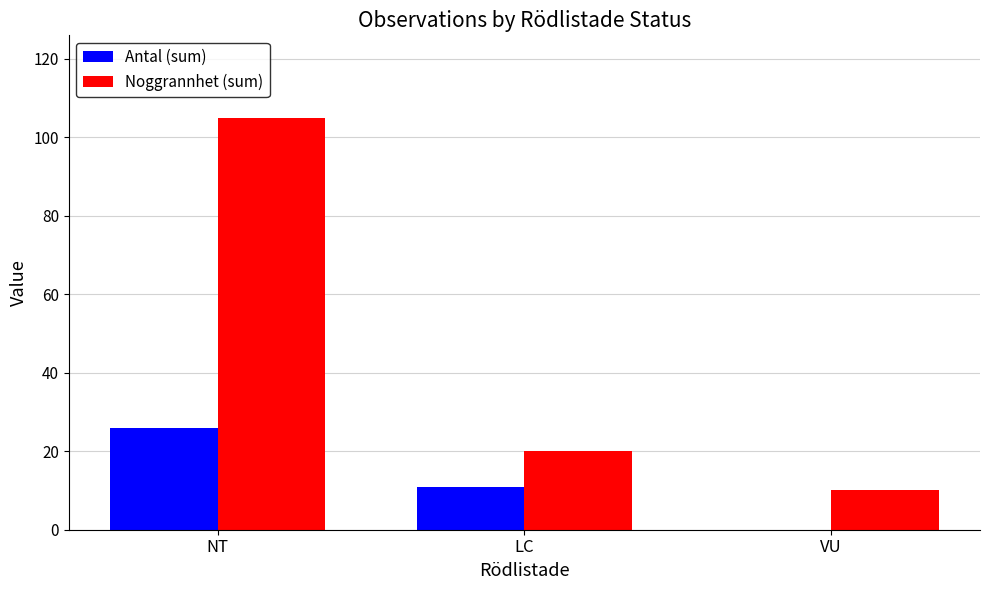

How many series are shown in this chart?

2